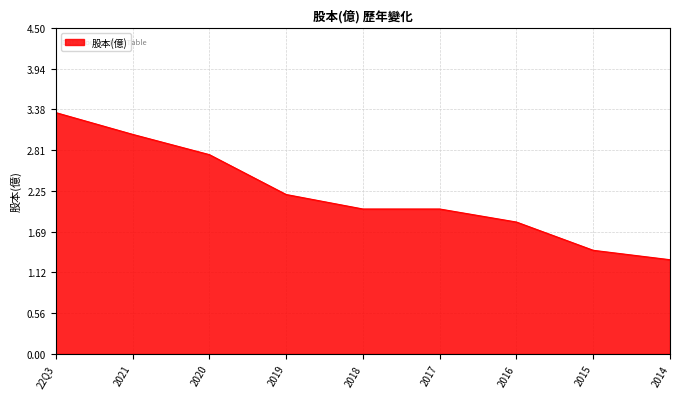

What is the change in value from 2019 to 2015?

-0.8